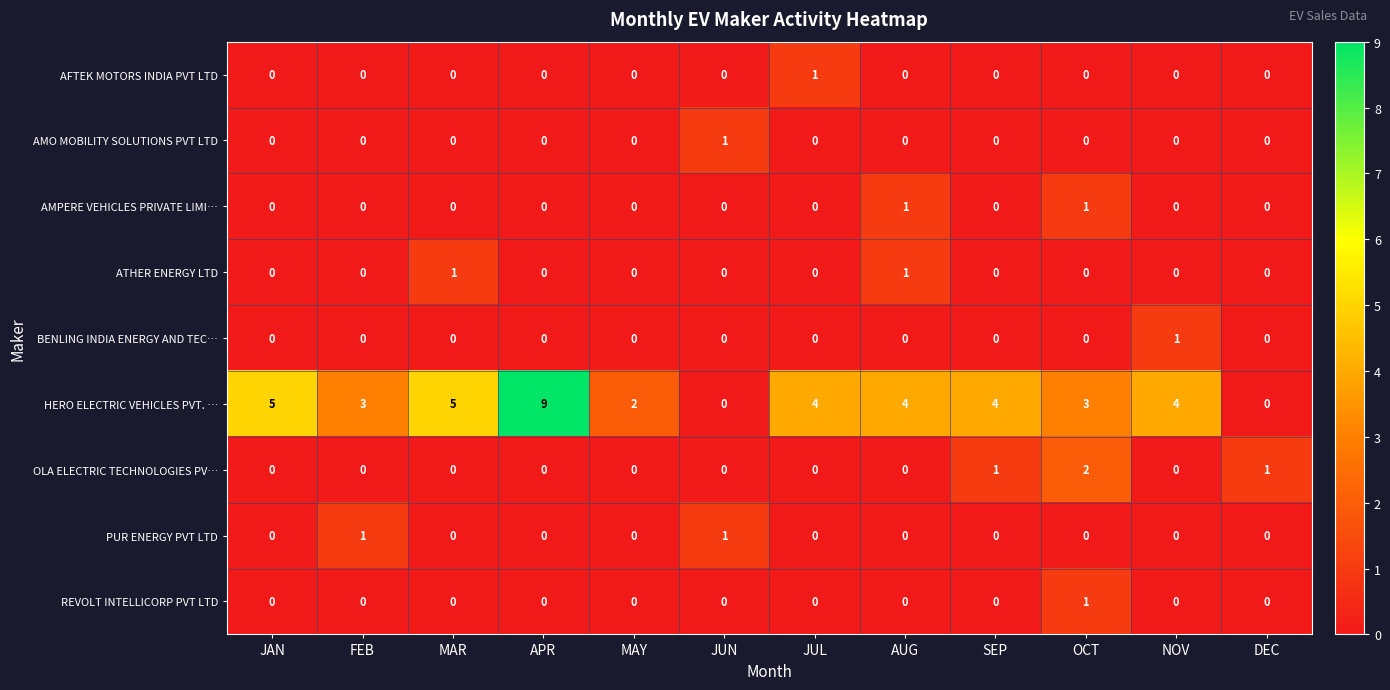

How many positive values does the REVOLT INTELLICORP PVT LTD series have?

1